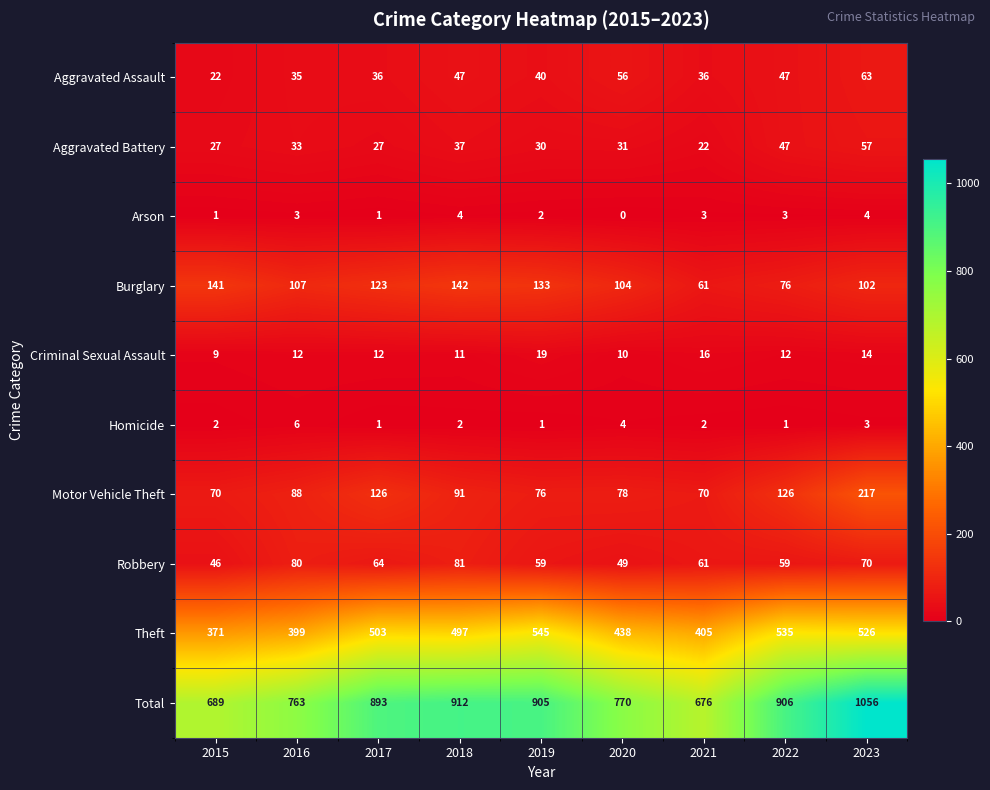

At how many categories does at least one series exceed 534?

9